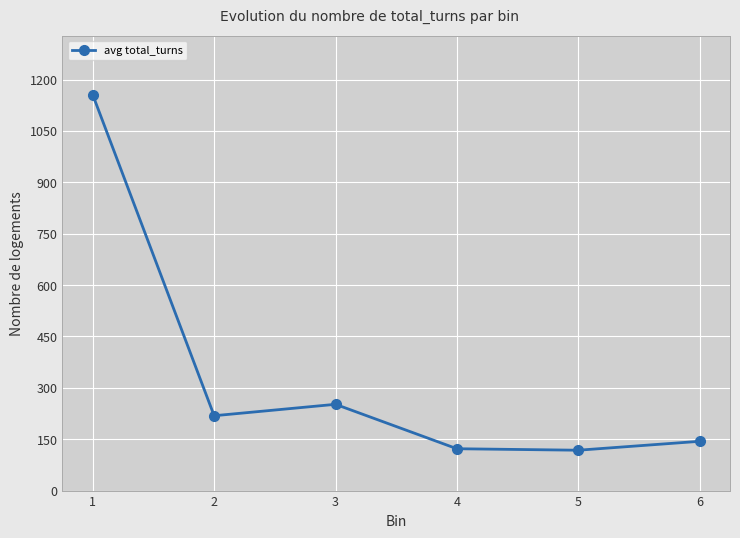

The chart shows a value of 218.5 at 2. True or false?

True